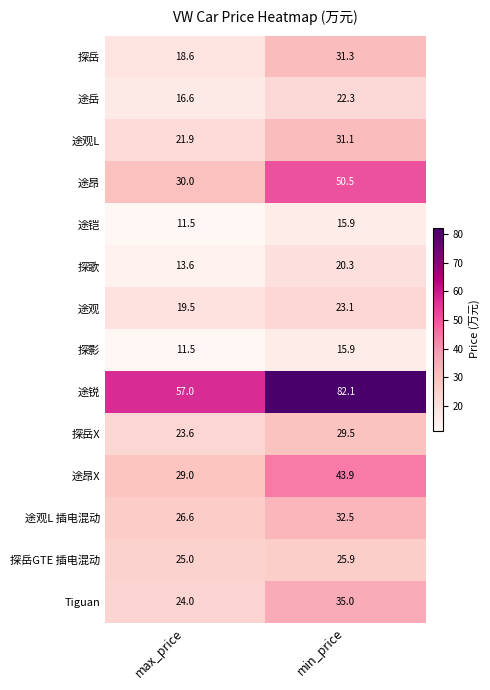

At which category is the sum across all series the highest?

min_price